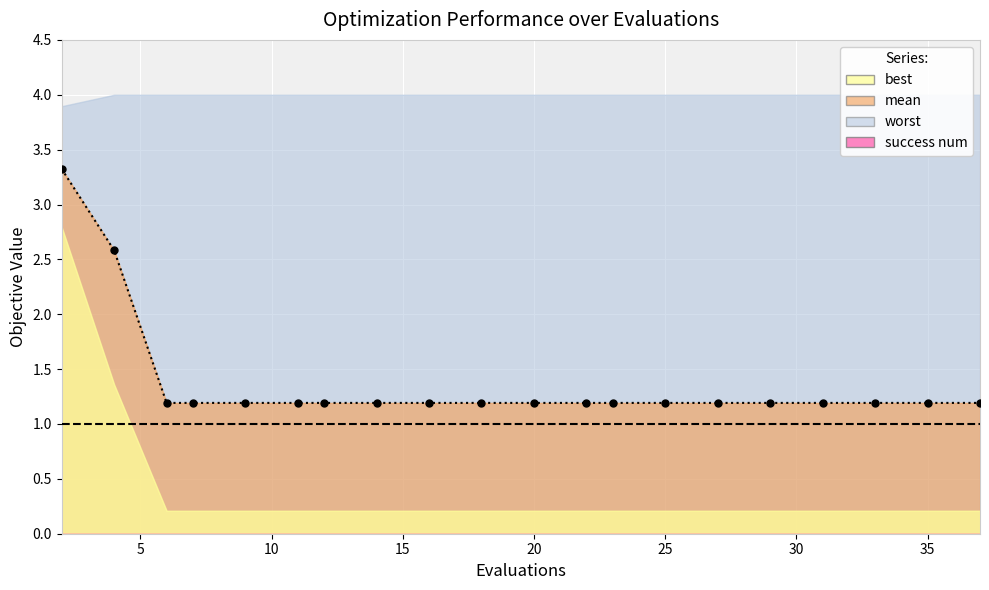

Count the number of categories in the chart.

20